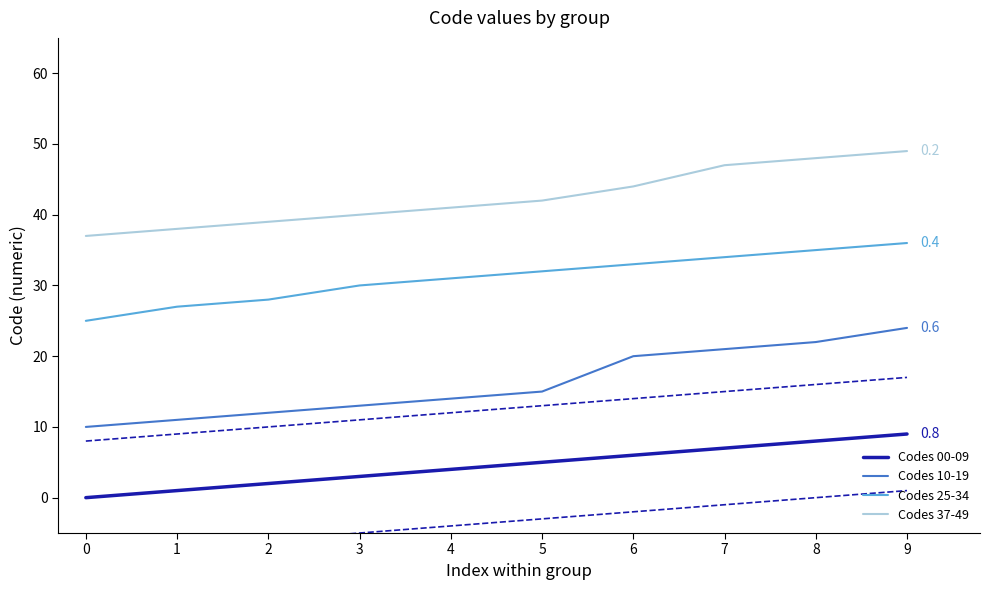

Where does the Codes 00-09 series first go above 5?

6